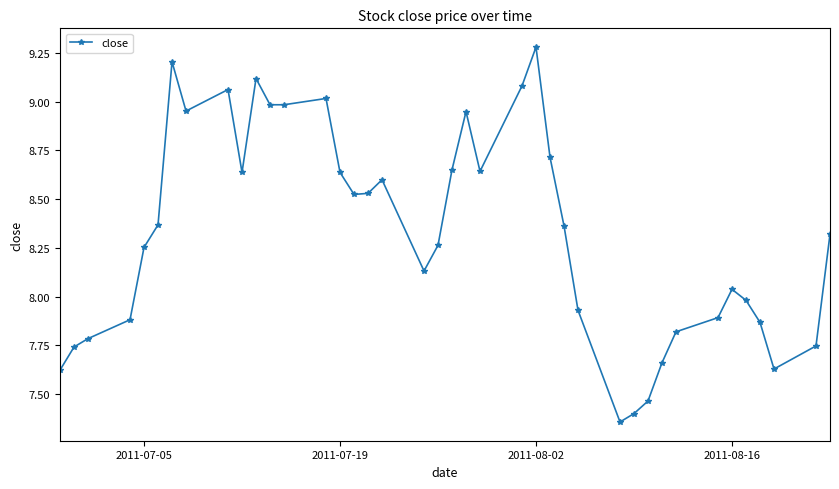

True or false: the data has more than 2 interior local peaks.

True